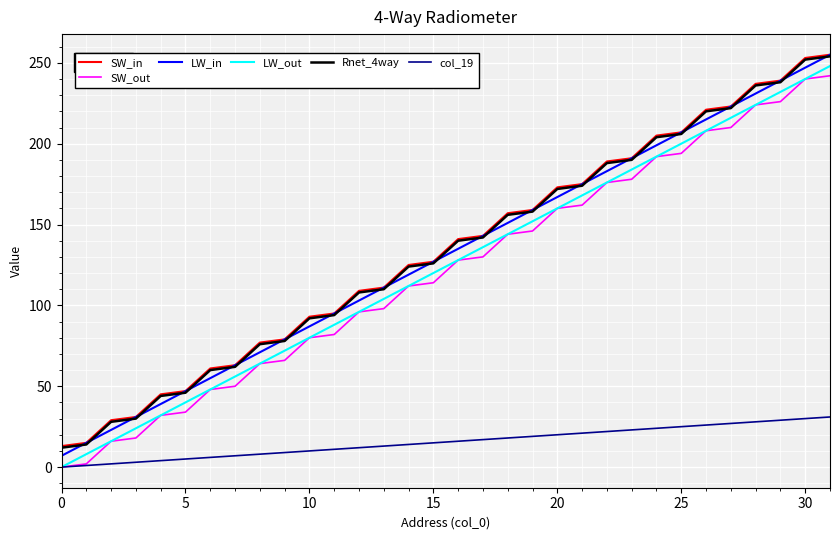

True or false: LW_in and col_19 cross at least once.

False